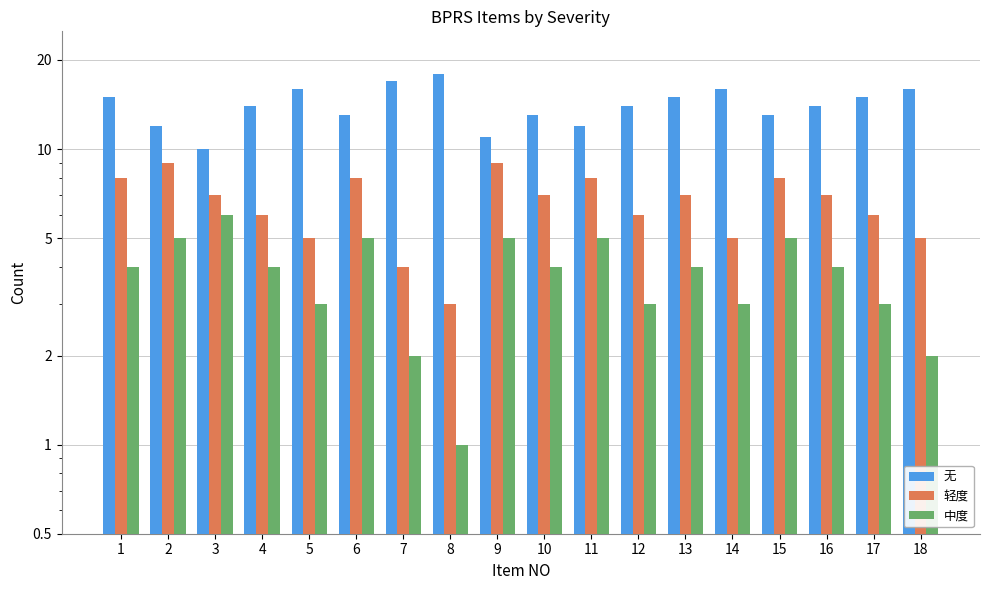

What is the sum of all 轻度 values?

118